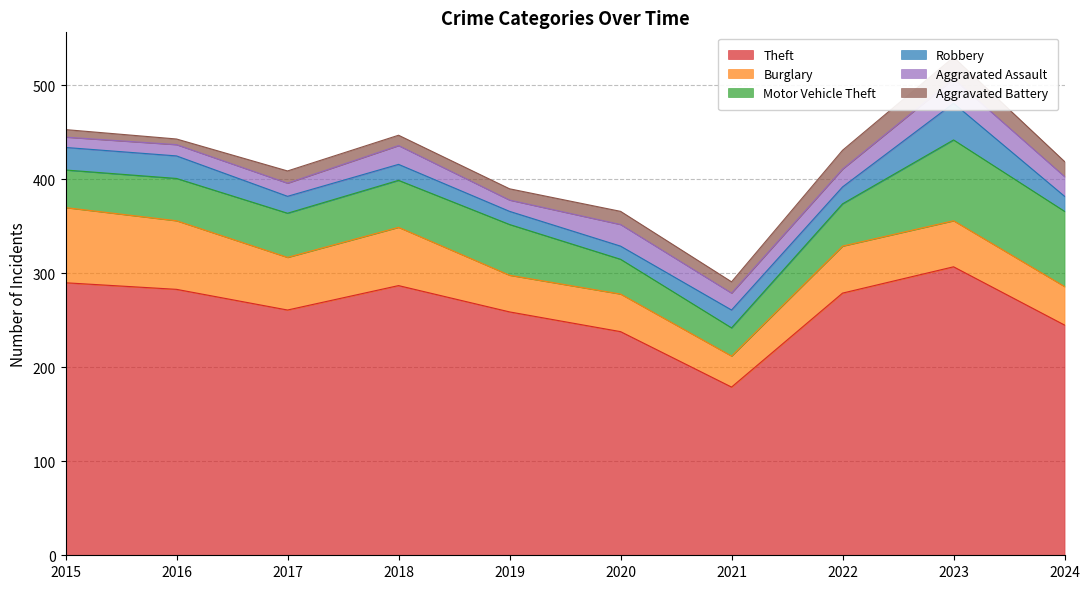

Which series ends up on top after the final intersection of Motor Vehicle Theft and Burglary?

Motor Vehicle Theft